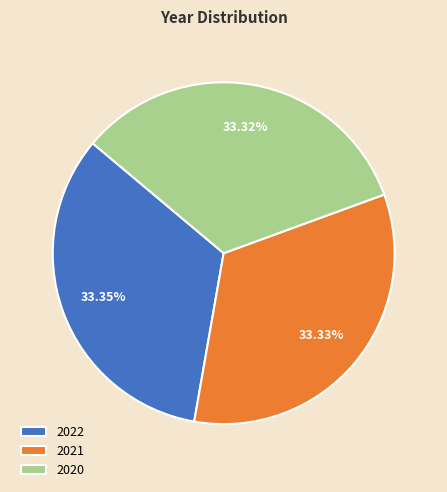

Count the number of slices in the pie.

3